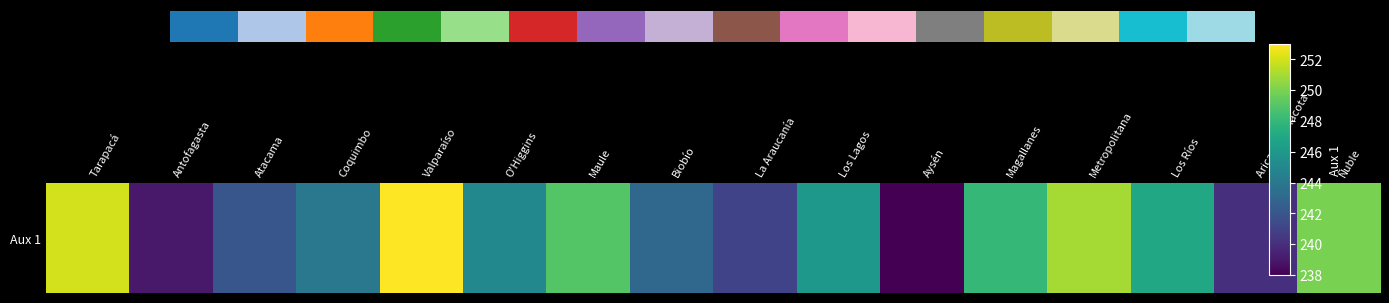

Is it true that the value at La Araucanía is 241?

True